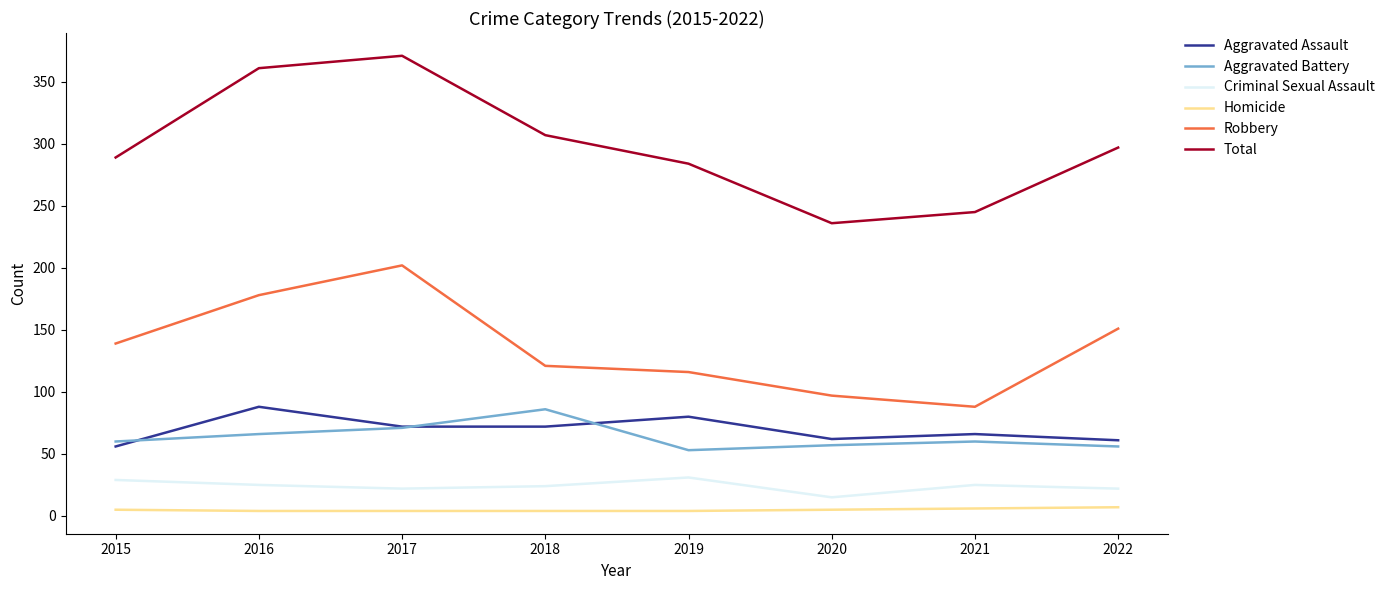

The value of Total at 2019 is 459. True or false?

False